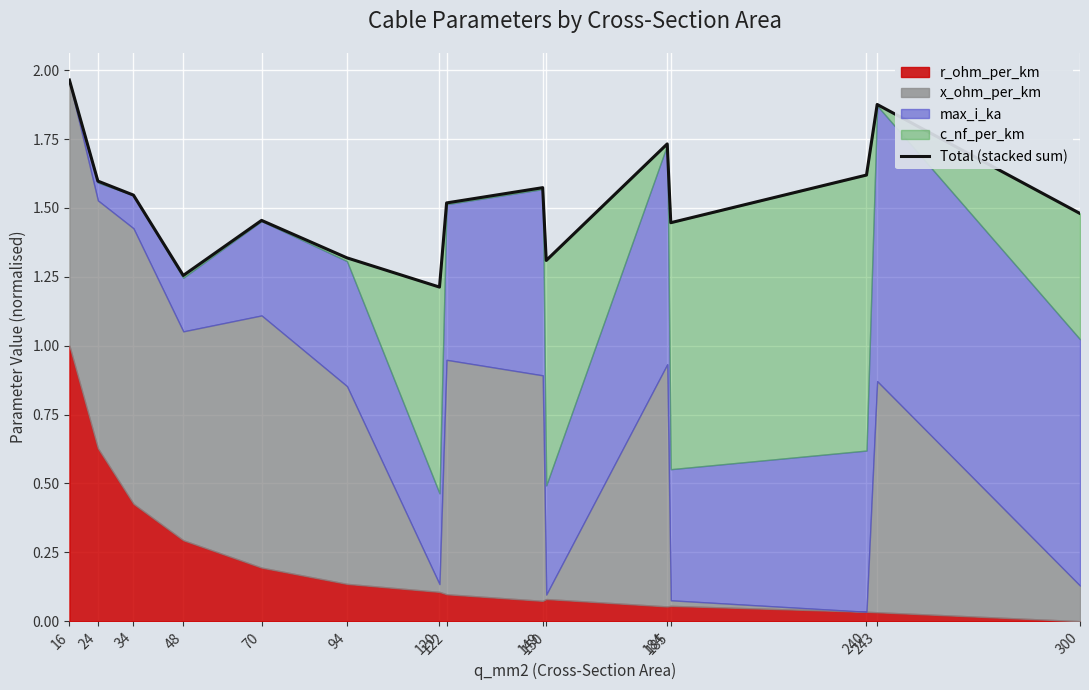

Where is the first local minimum?

48